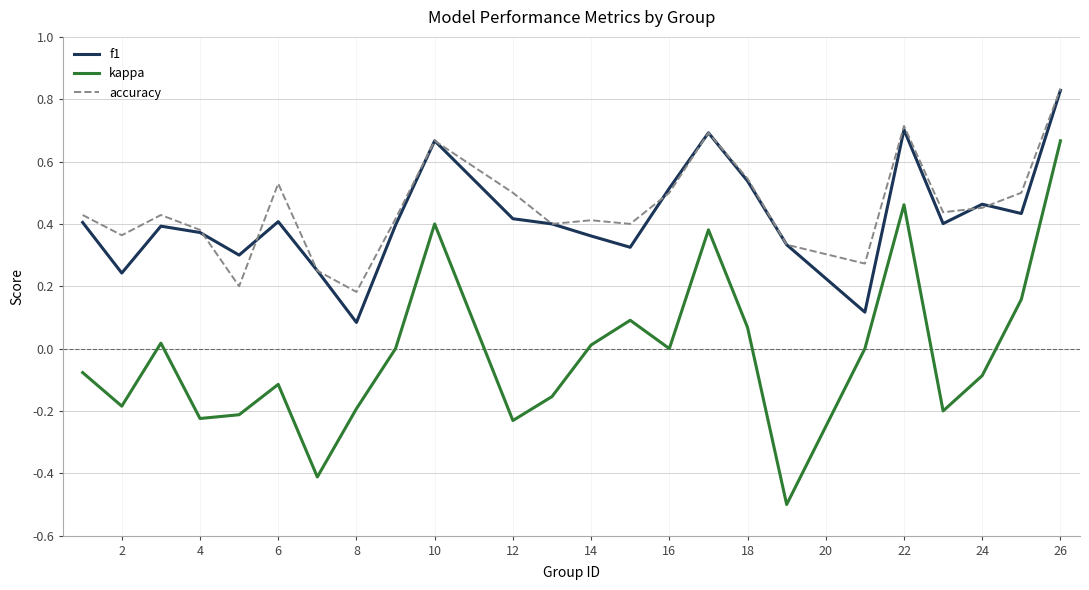

How many lines are shown in the chart?

3